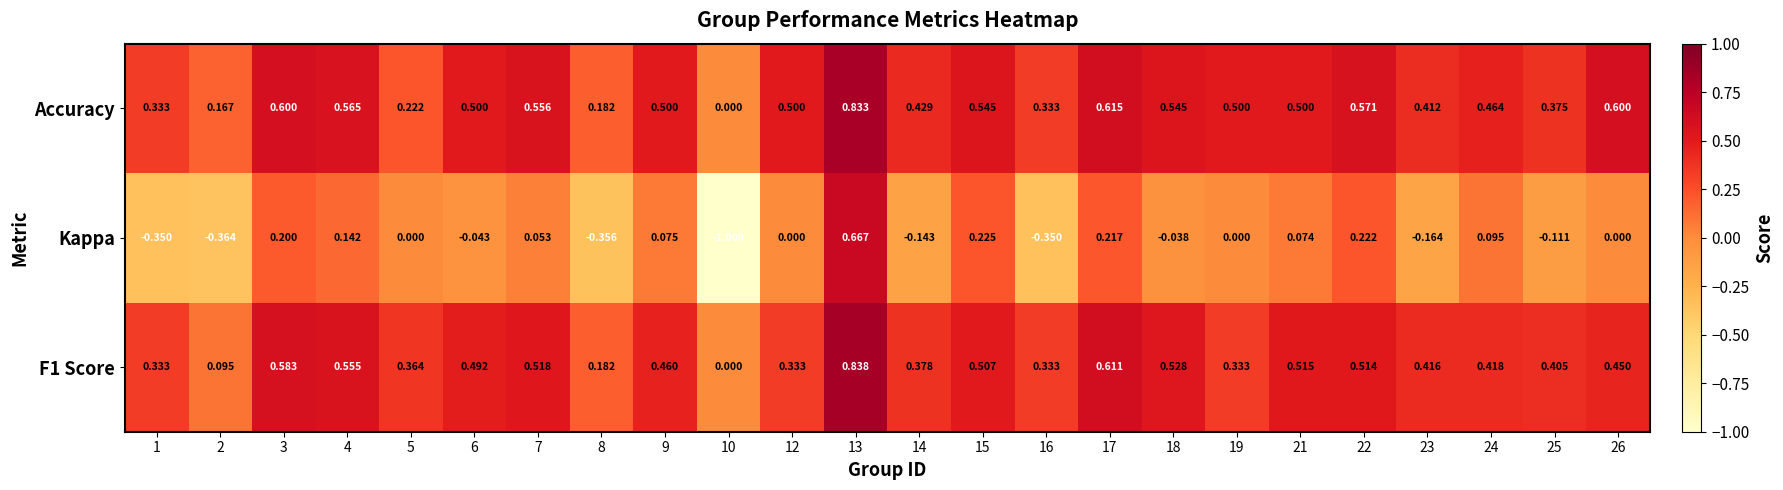

Which series changed the most between 7 and 18?

Kappa